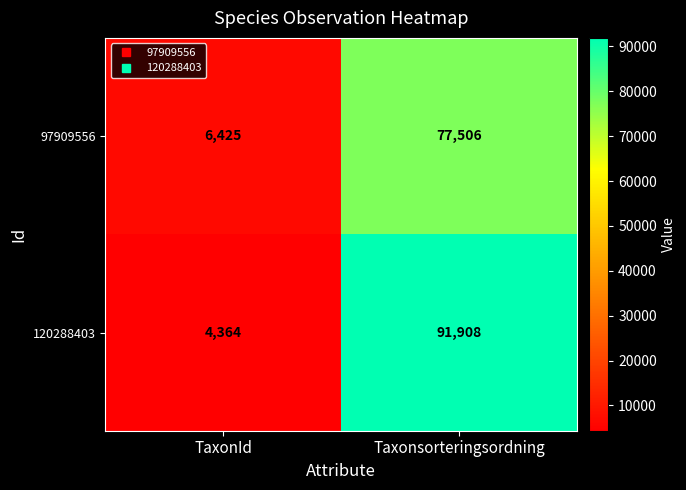

Is it true that 97909556 equals 77506 at Taxonsorteringsordning?

True